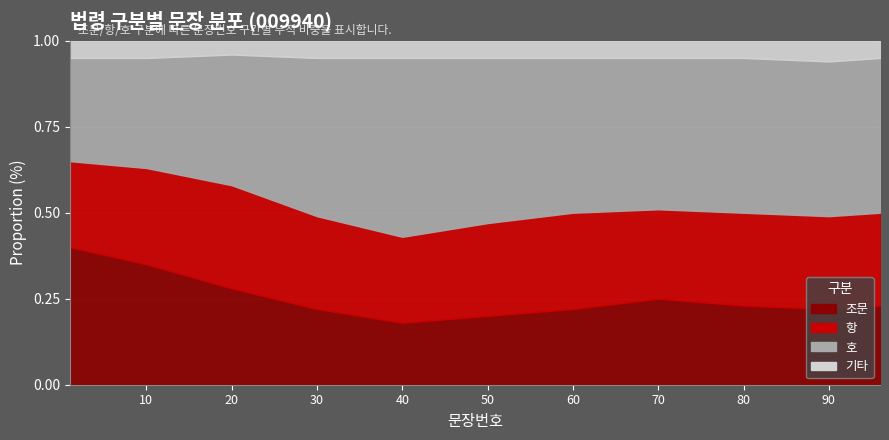

The value of 법령 009940 (문장번호) at 조문 is 6. True or false?

False